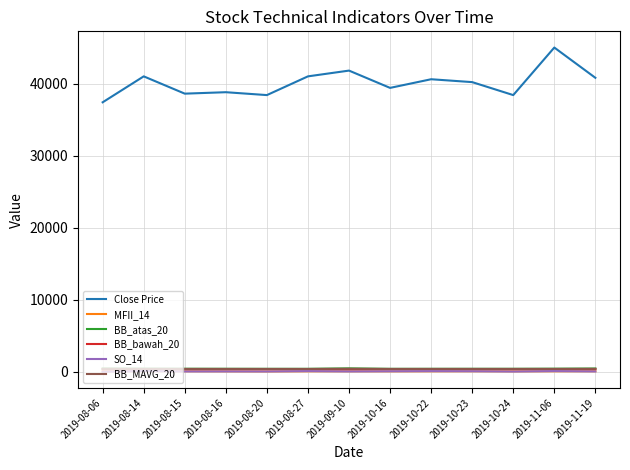

What is the difference between the maximum and second lowest values in the BB_bawah_20 series?

15.3